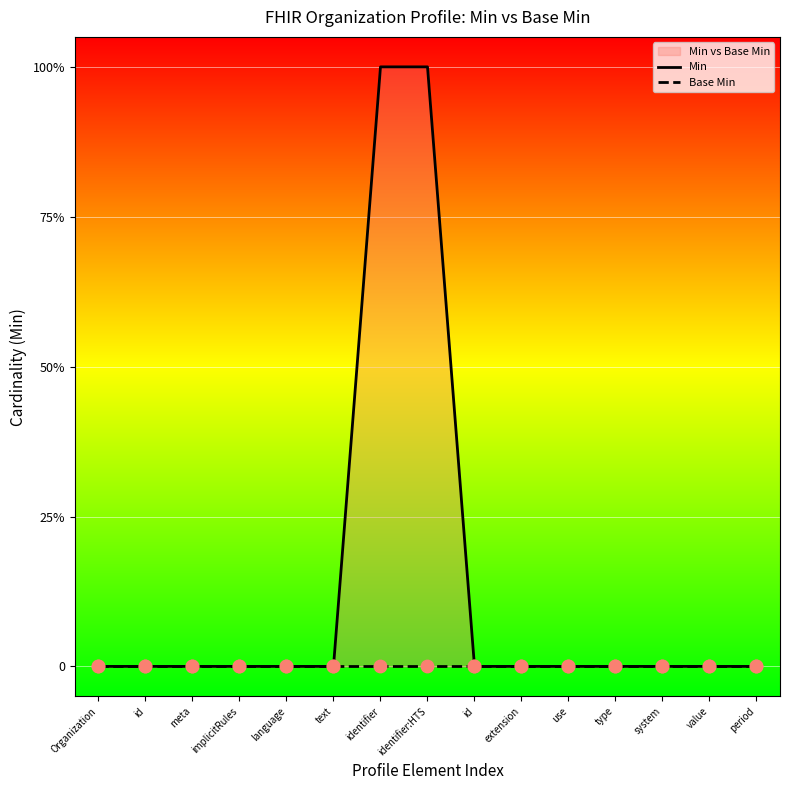

Which series contains the lowest Y value?

Min